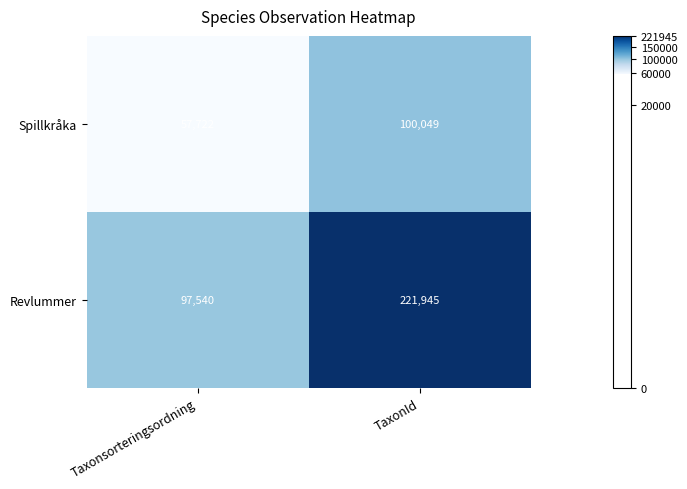

What is the average value of the Spillkråka series?

78886